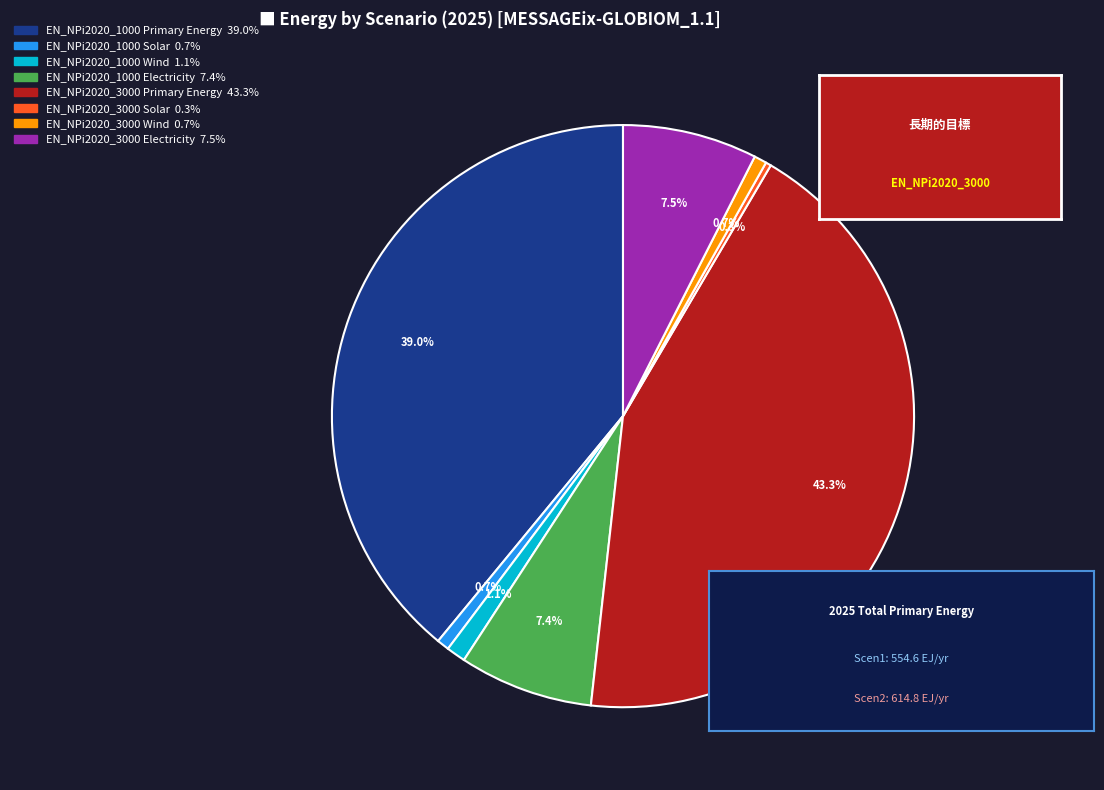

What portion of the pie excludes EN_NPi2020_3000 Primary Energy 43.3%?

56.7%